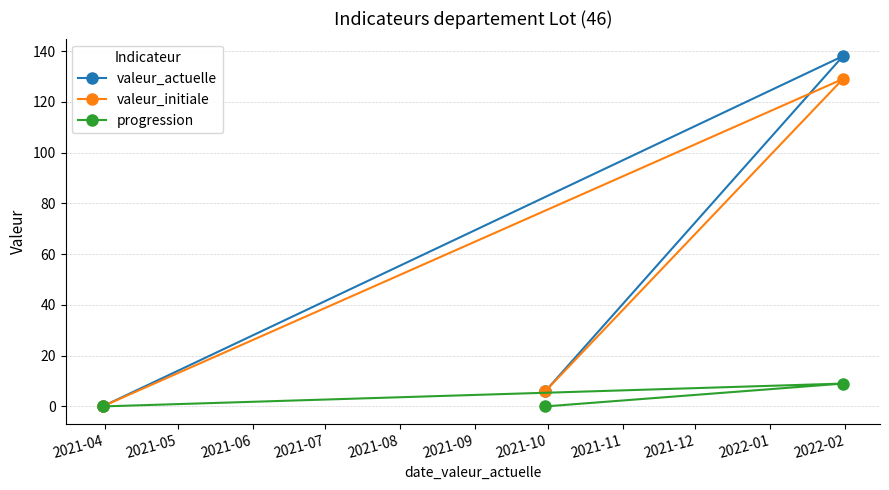

Reading left to right, extract all data points from this chart.

valeur_actuelle: 0	6	138
valeur_initiale: 0	6	129
progression: 0	0	9